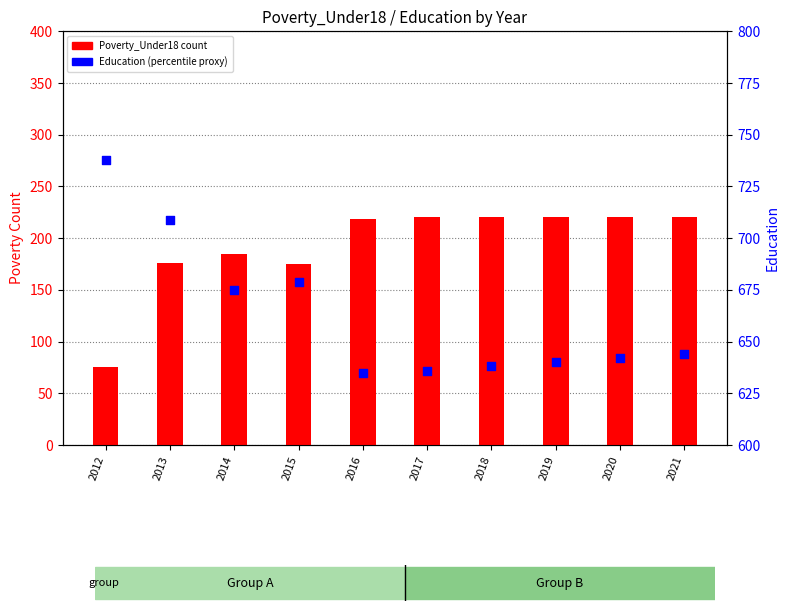

Which series has the largest total across all categories?

Education